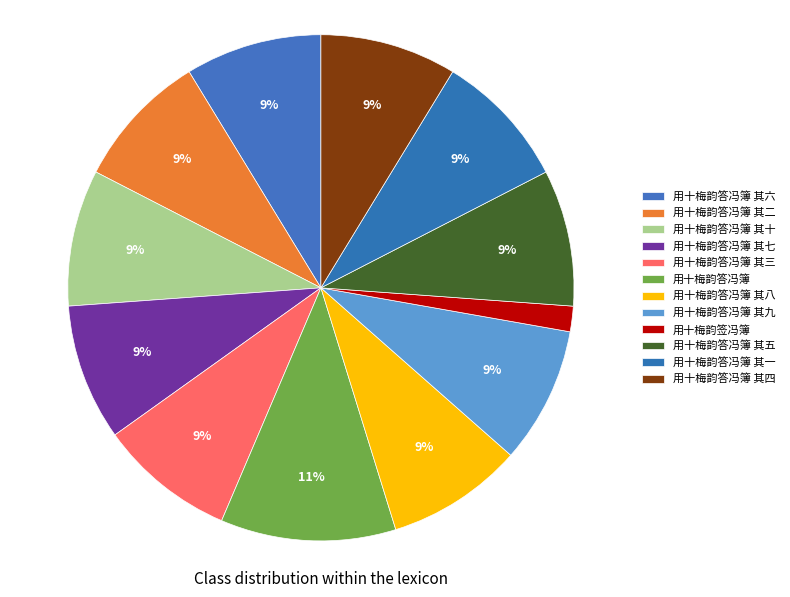

Which has a higher value, 用十梅韵答冯簿 其八 or 用十梅韵答冯簿 其十?

用十梅韵答冯簿 其十